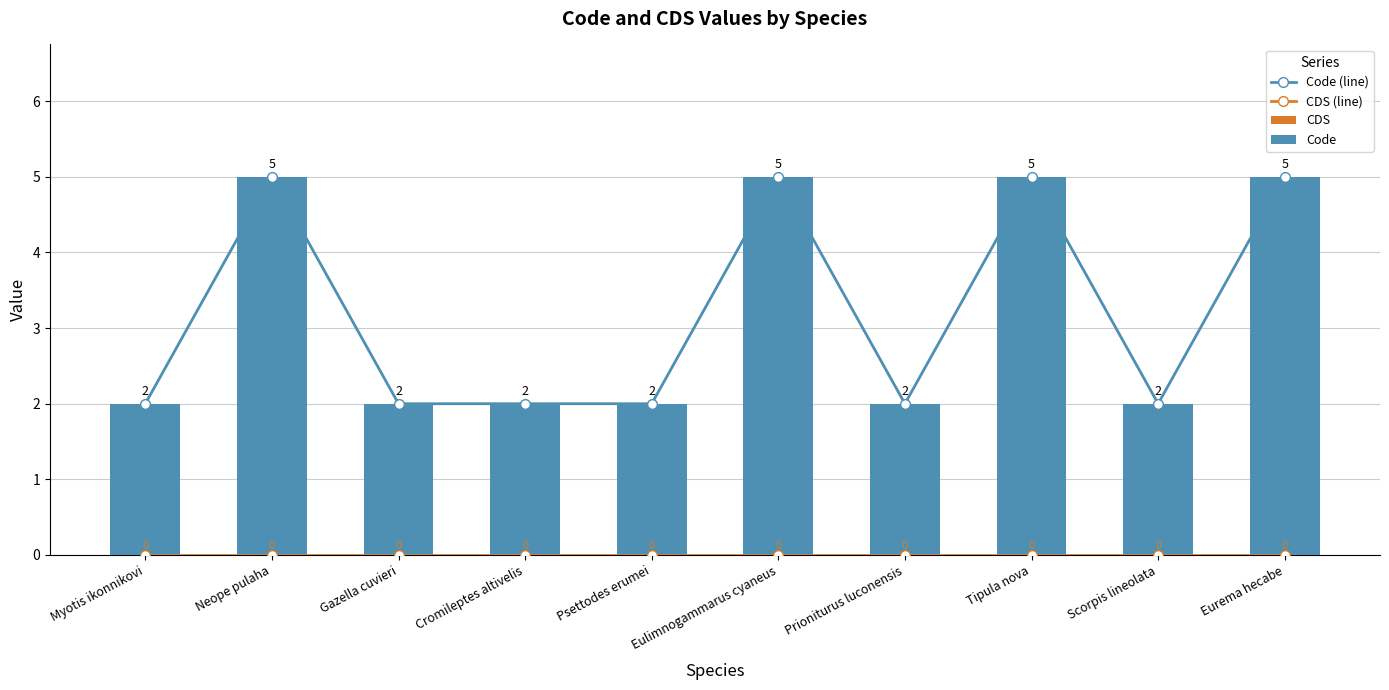

Is it true that Code equals 2 at Cromileptes altivelis?

True